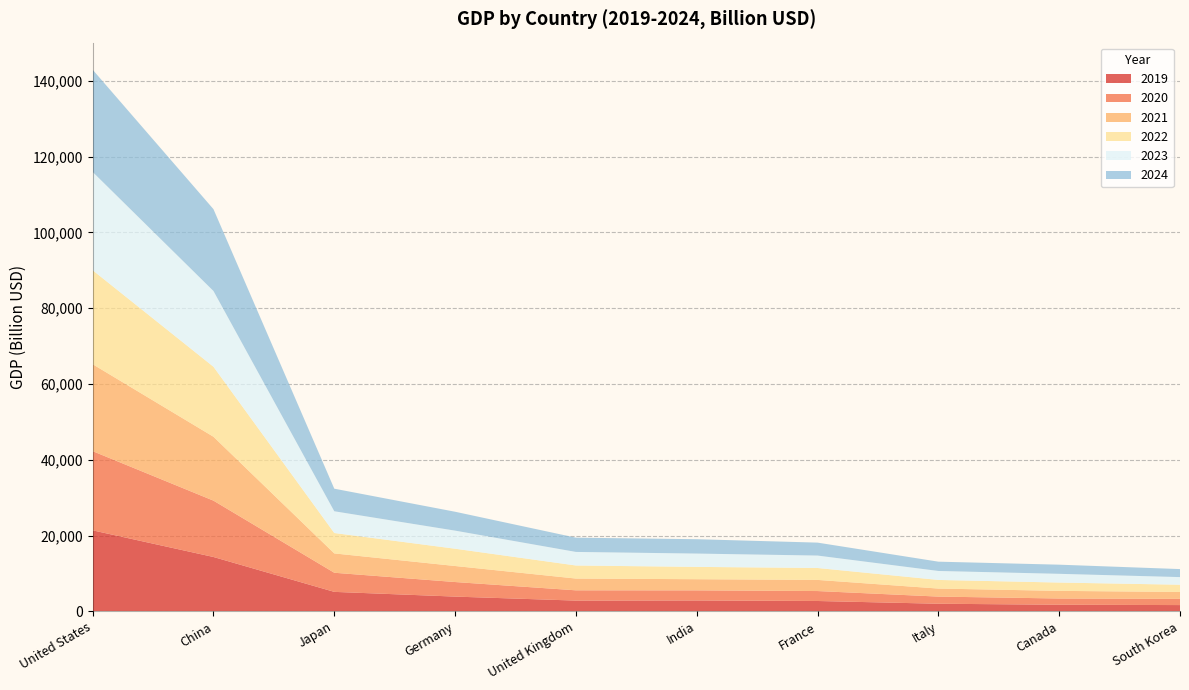

Reading left to right, transcribe all the data shown in this chart.

2019: United States=21372.6	China=14340.6	Japan=5135.9	Germany=3888.8	United Kingdom=2833.3	India=2870.5	France=2728.8	Italy=2005.1	Canada=1741.6	South Korea=1651.4
2020: United States=20893.8	China=14866.7	Japan=5045.1	Germany=3843.3	United Kingdom=2709.7	India=2660.2	France=2624.4	Italy=1884.9	Canada=1644.0	South Korea=1638.3
2021: United States=22939.6	China=16863.0	Japan=5103.1	Germany=4230.2	United Kingdom=3108.4	India=2946.1	France=2940.4	Italy=2120.2	Canada=2016.0	South Korea=1823.9
2022: United States=24796.1	China=18463.1	Japan=5383.7	Germany=4557.4	United Kingdom=3442.2	India=3250.1	France=3140.0	Italy=2272.3	Canada=2189.8	South Korea=1907.7
2023: United States=25938.2	China=19993.5	Japan=5735.3	Germany=4774.1	United Kingdom=3582.3	India=3515.2	France=3281.7	Italy=2369.7	Canada=2306.1	South Korea=2012.1
2024: United States=26980.4	China=21594.8	Japan=5958.7	Germany=4986.0	United Kingdom=3761.7	India=3791.0	France=3416.0	Italy=2453.0	Canada=2413.4	South Korea=2115.0